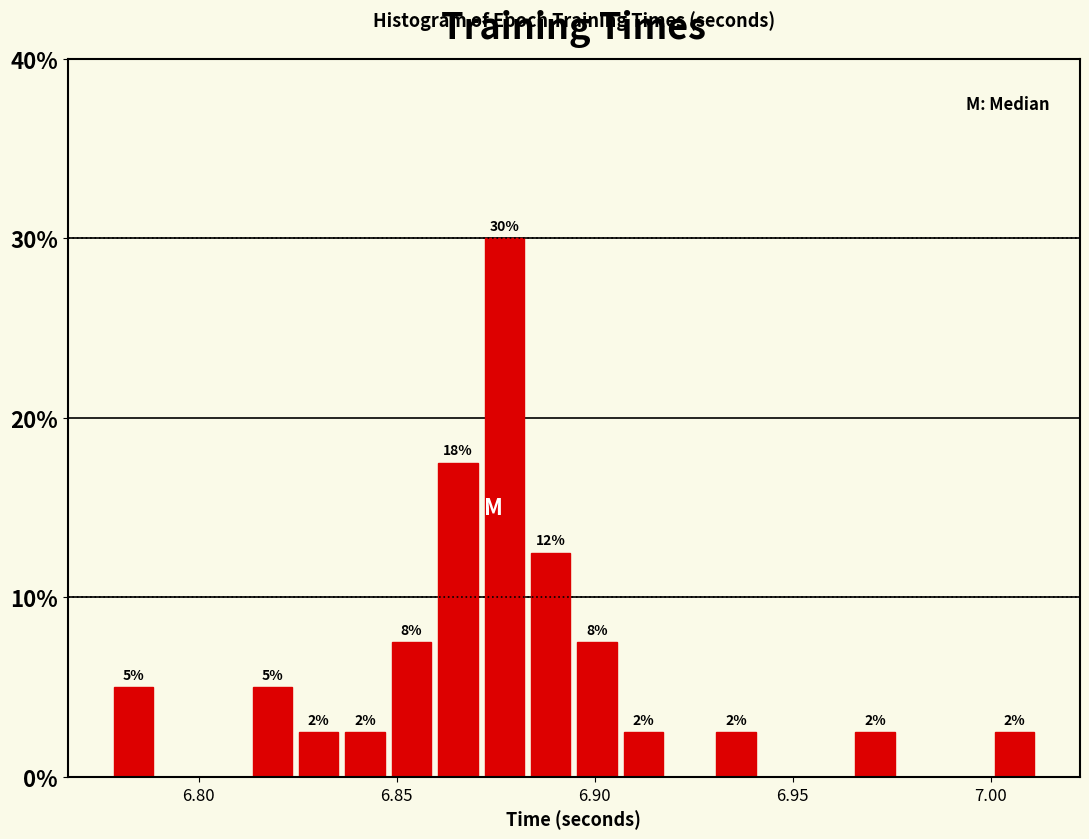

Read against the x-axis, roughly where is the centre of the tallest bar?

6.875